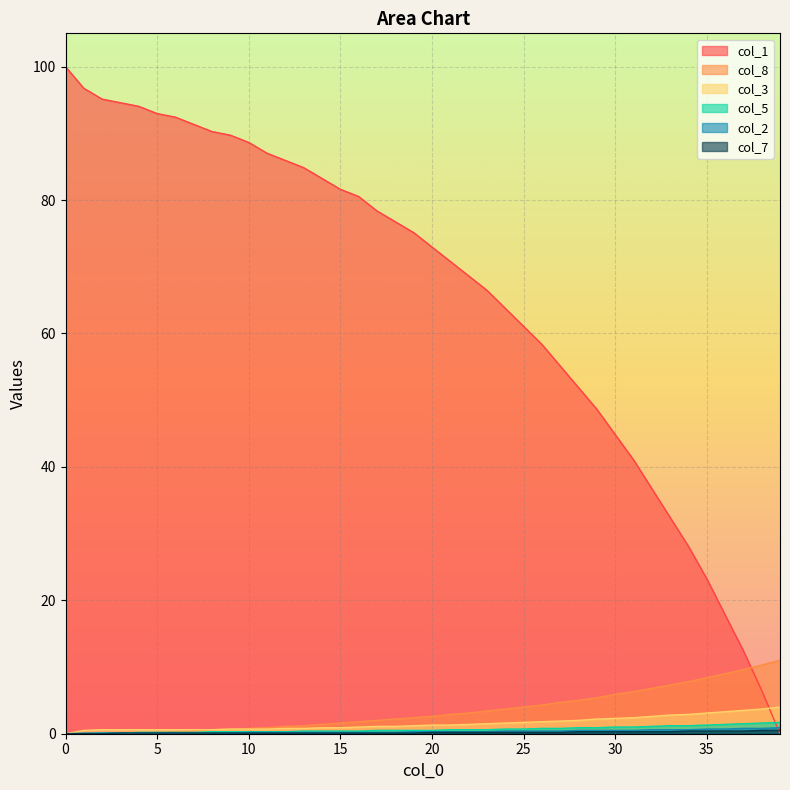

At how many categories does at least one series exceed 95?

3